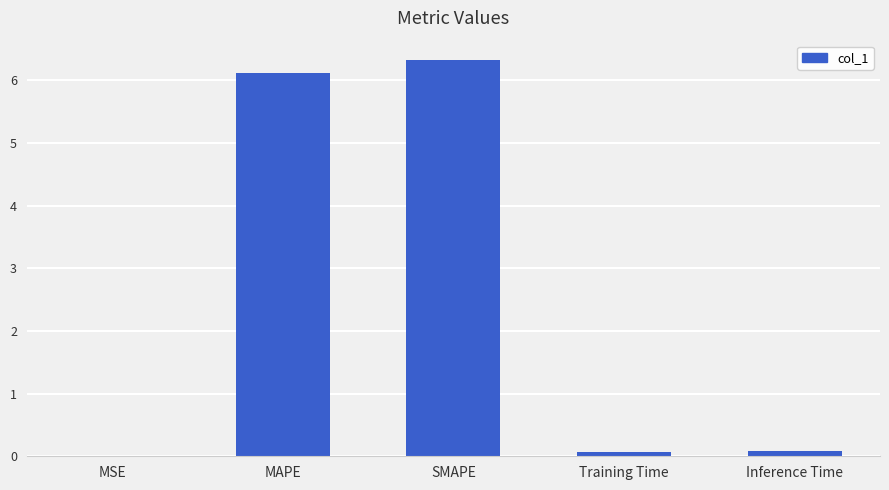

Is it true that the value at MSE is 0.0?

True